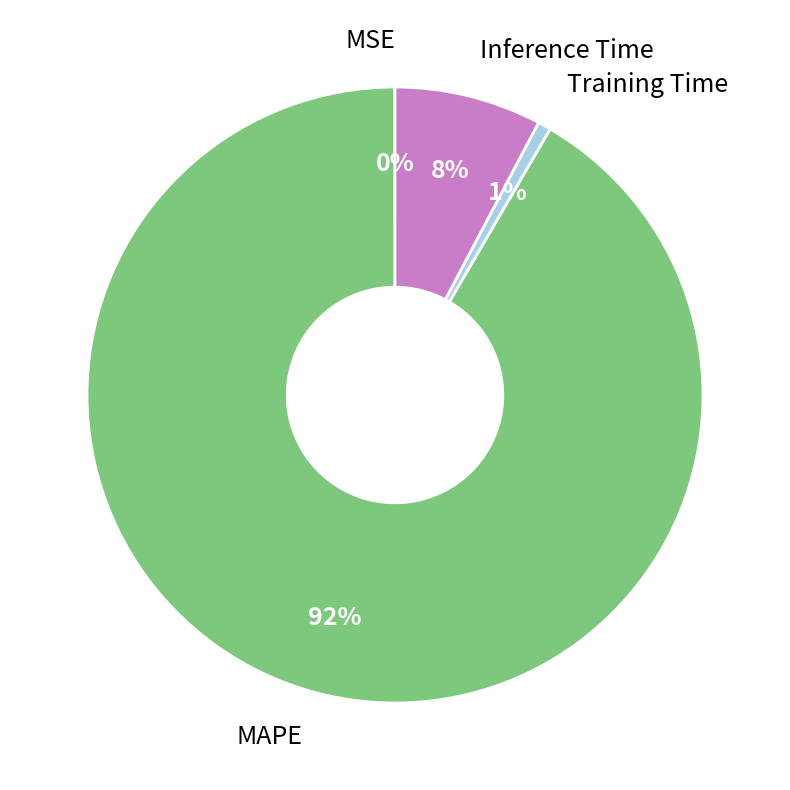

To the nearest percent, what is the average slice percentage?

25%